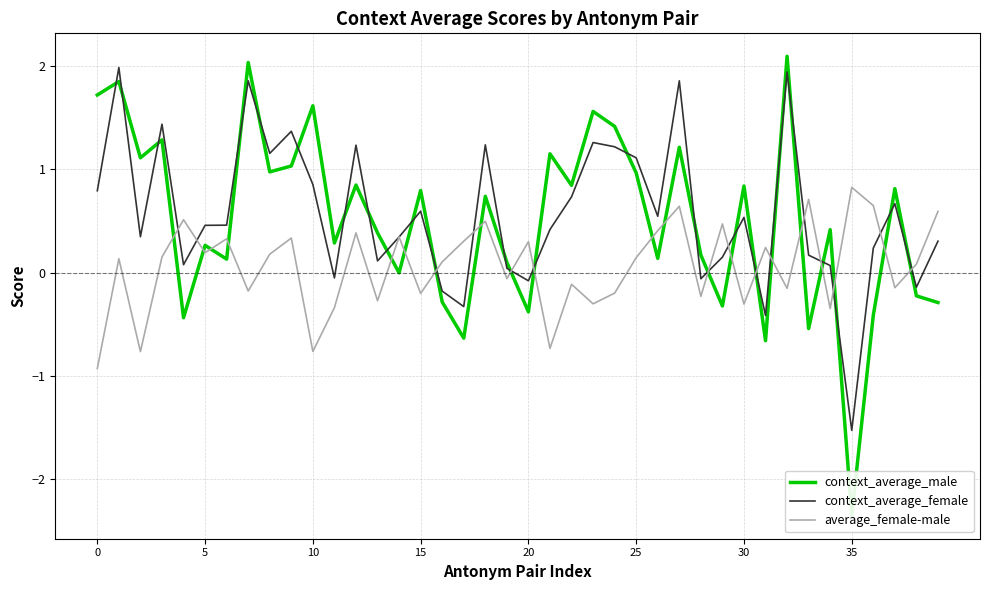

How many interior local peaks does the average_female-male series have?

14